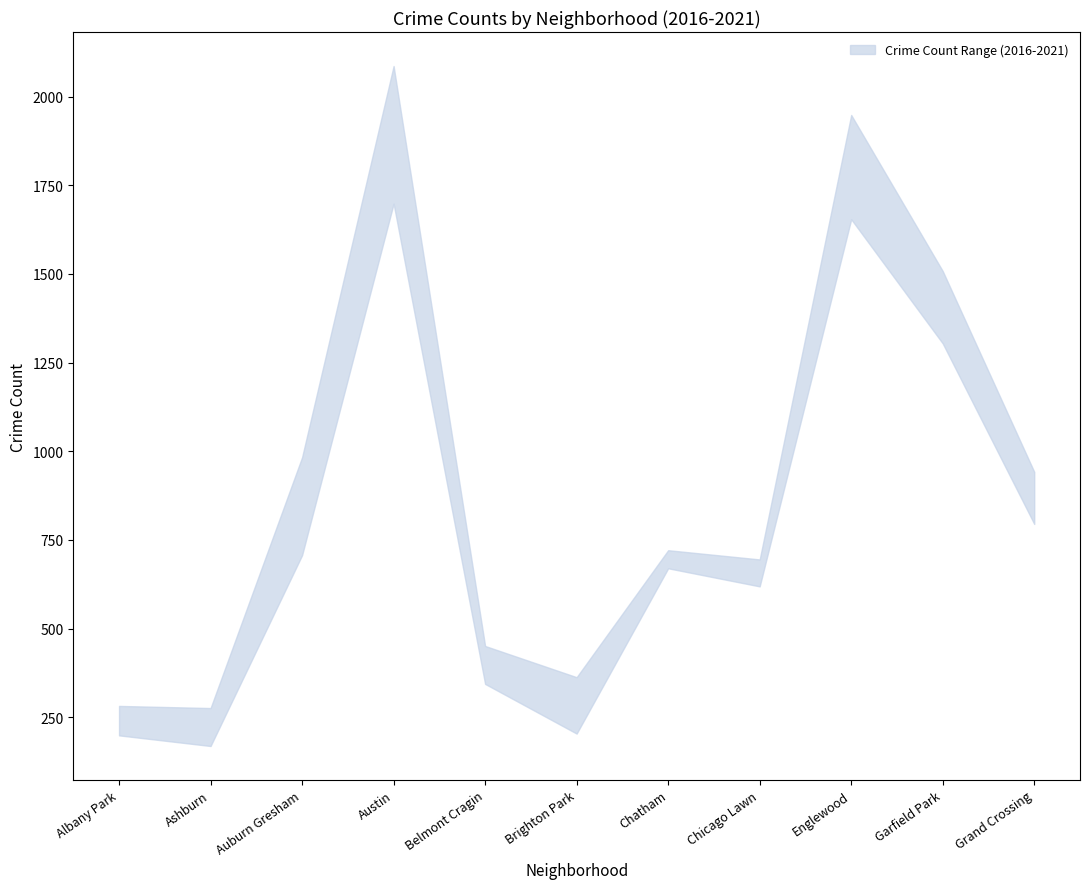

Which has a higher value, Ashburn or Auburn Gresham?

Auburn Gresham